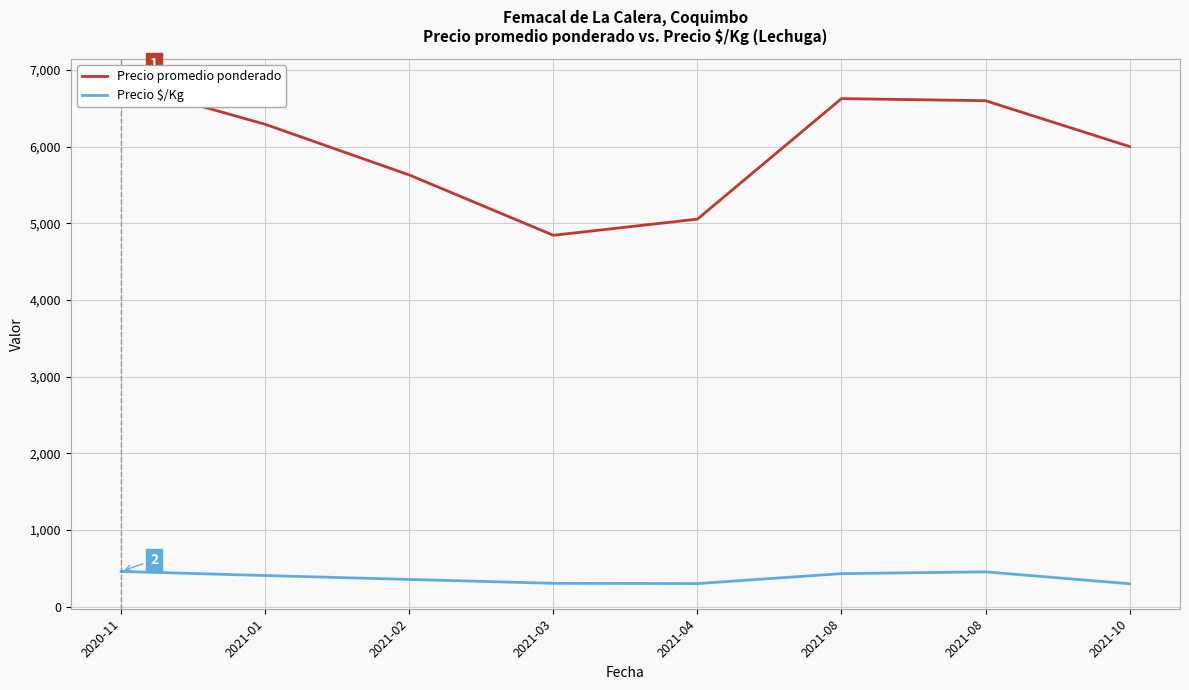

Reading right to left, what are all the values shown in this chart?

Precio promedio ponderado: 2021-10=6000.0	2021-08=6597.8	2021-08=6625.0	2021-04=5053.8	2021-03=4843.0	2021-02=5629.2	2021-01=6289.7	2020-11=6818.6
Precio $/Kg: 2021-10=300.0	2021-08=455.0	2021-08=431.8	2021-04=302.0	2021-03=305.6	2021-02=356.0	2021-01=407.0	2020-11=460.2